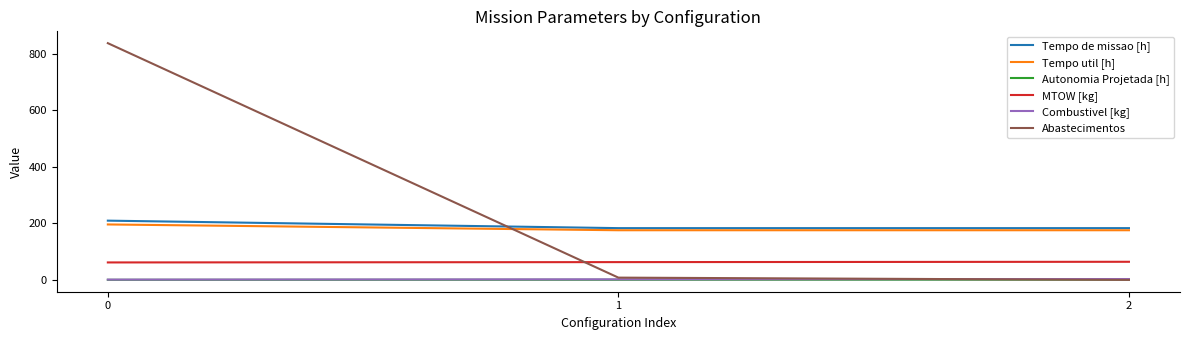

What is the difference between the highest and lowest values at 2?

183.2